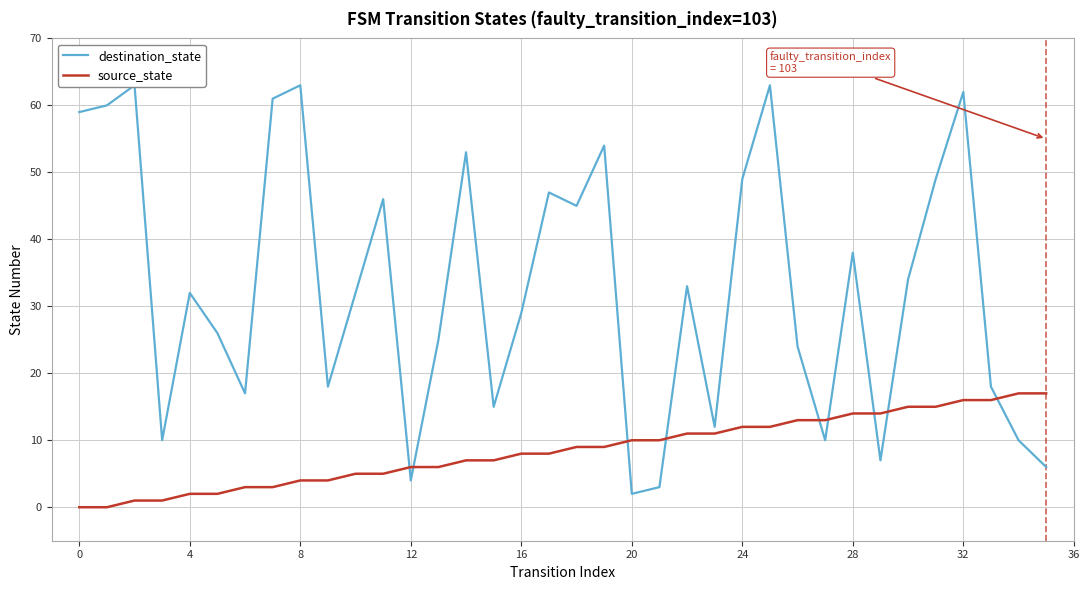

The destination_state series shows 22 at 4. True or false?

False